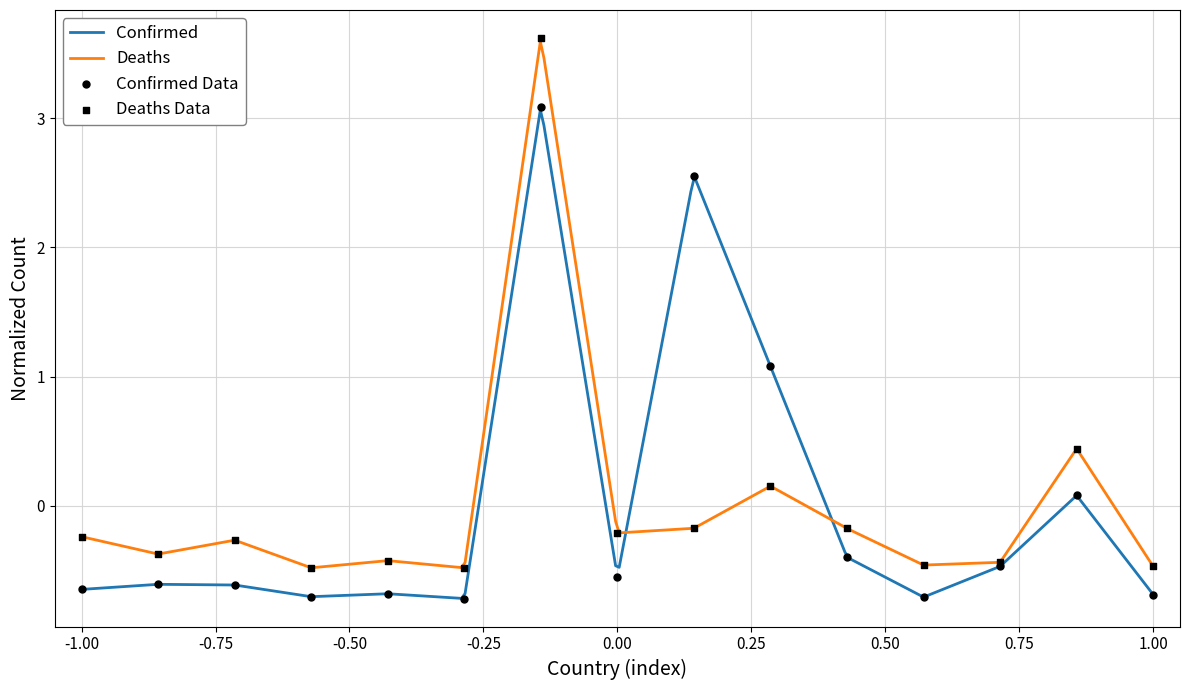

Is the value of Deaths at Algeria greater than the value of Confirmed at Bahrain?

Yes